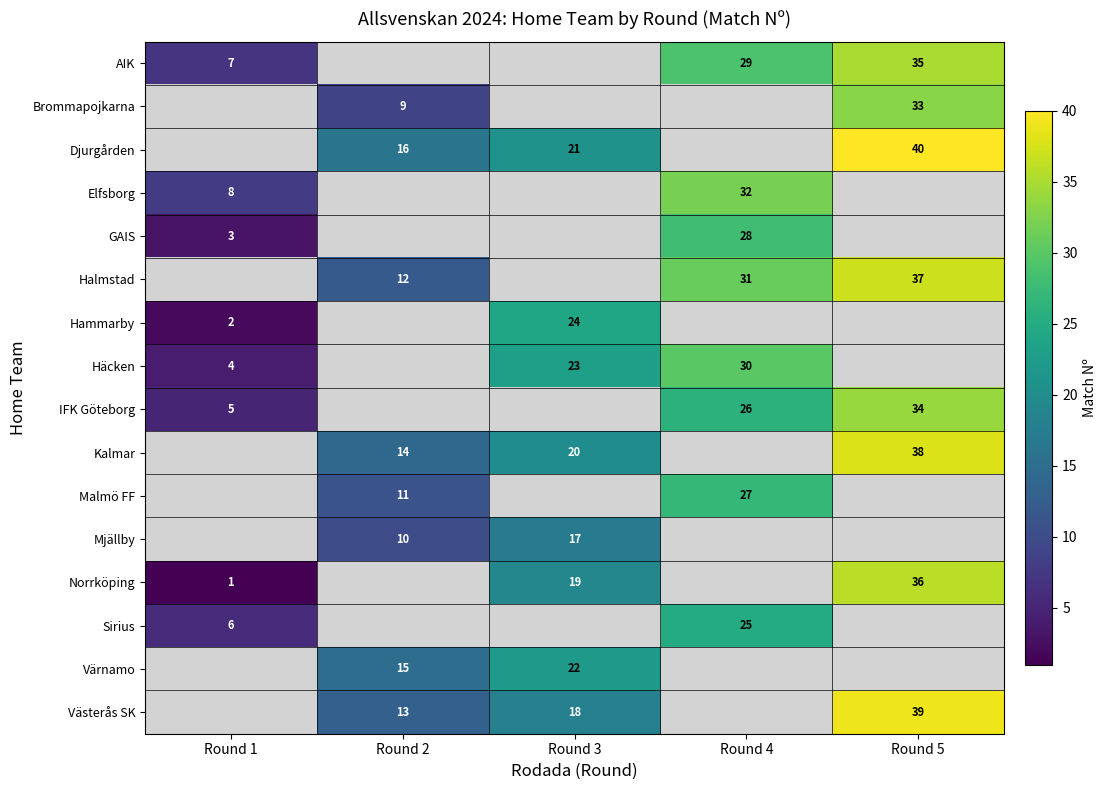

Which series has the largest range (max minus min)?

row_12